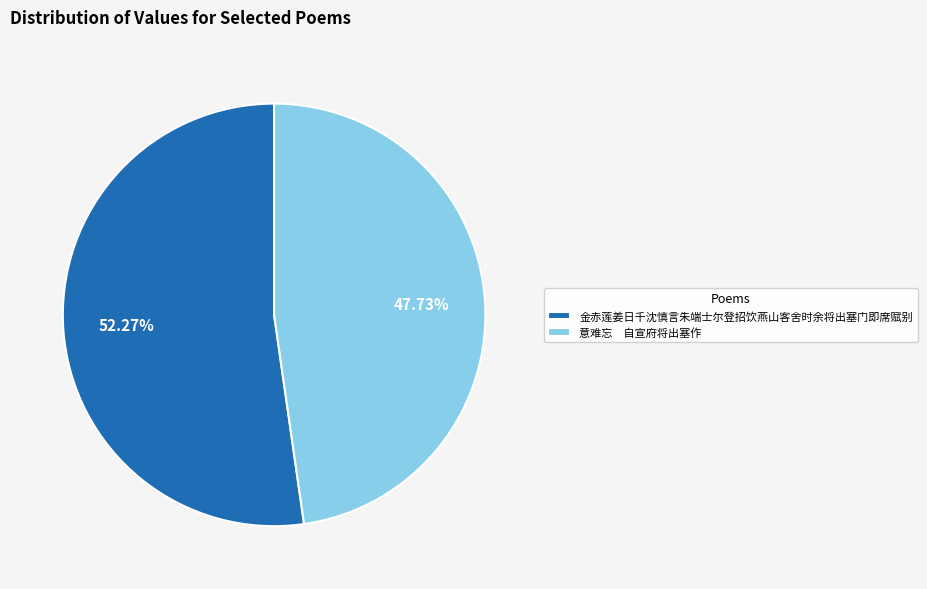

Which category has the smallest portion of the pie?

意难忘 自宣府将出塞作